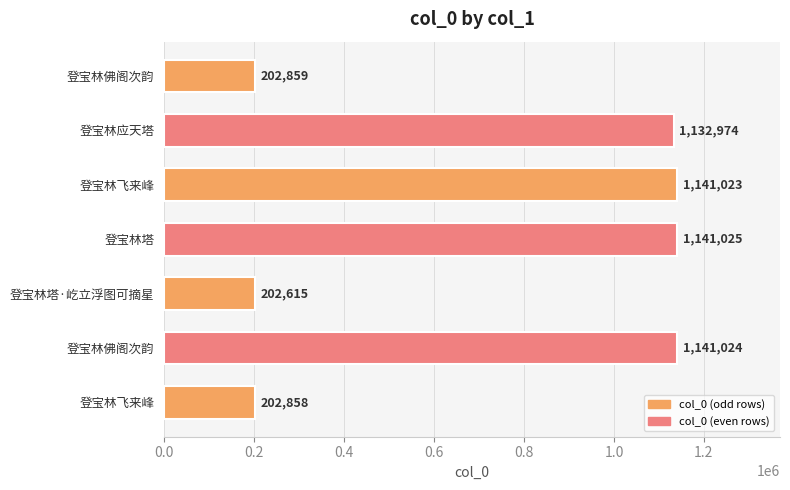

Does the chart contain any negative values?

No